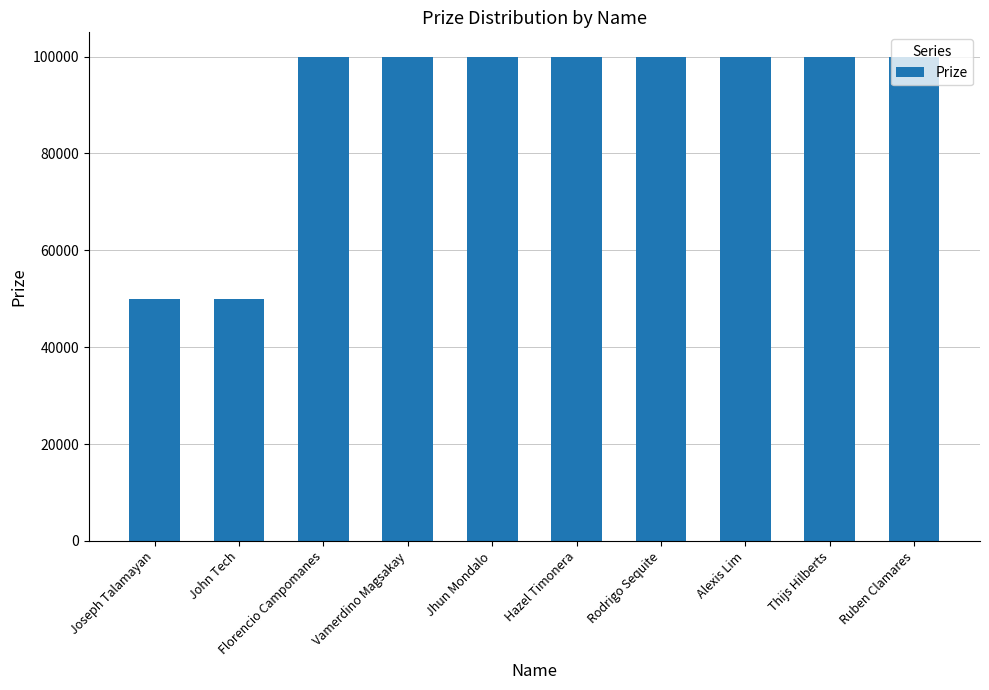

Reading right to left, what are all the values shown in this chart?

Ruben Clamares=100000	Thijs Hilberts=100000	Alexis Lim=100000	Rodrigo Sequite=100000	Hazel Timonera=100000	Jhun Mondalo=100000	Vamerdino Magsakay=100000	Florencio Campomanes=100000	John Tech=50000	Joseph Talamayan=50000